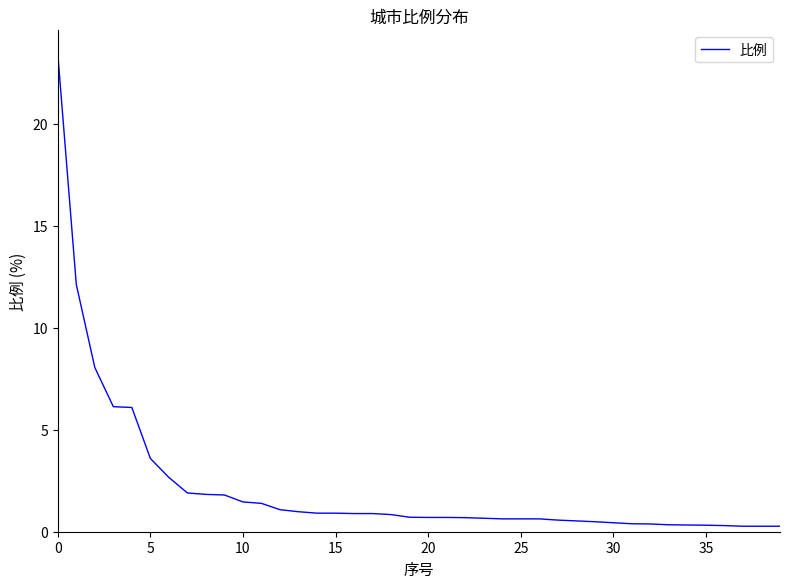

What is the greatest value displayed?

23.4